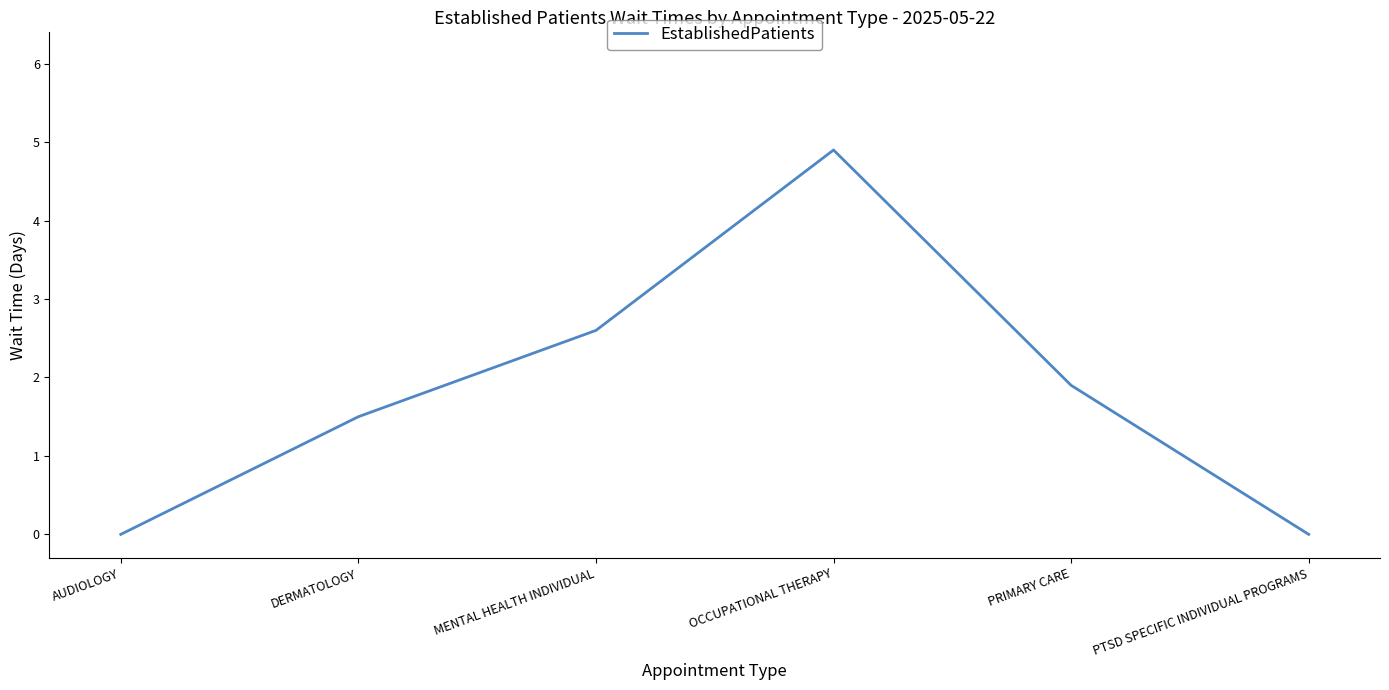

What is the difference between the maximum and second lowest values?

4.9